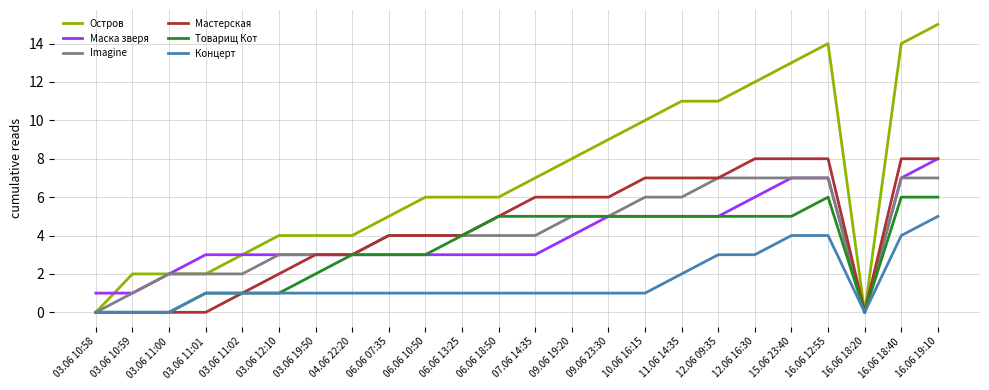

At which category is the sum across all series the highest?

16.06 19:10